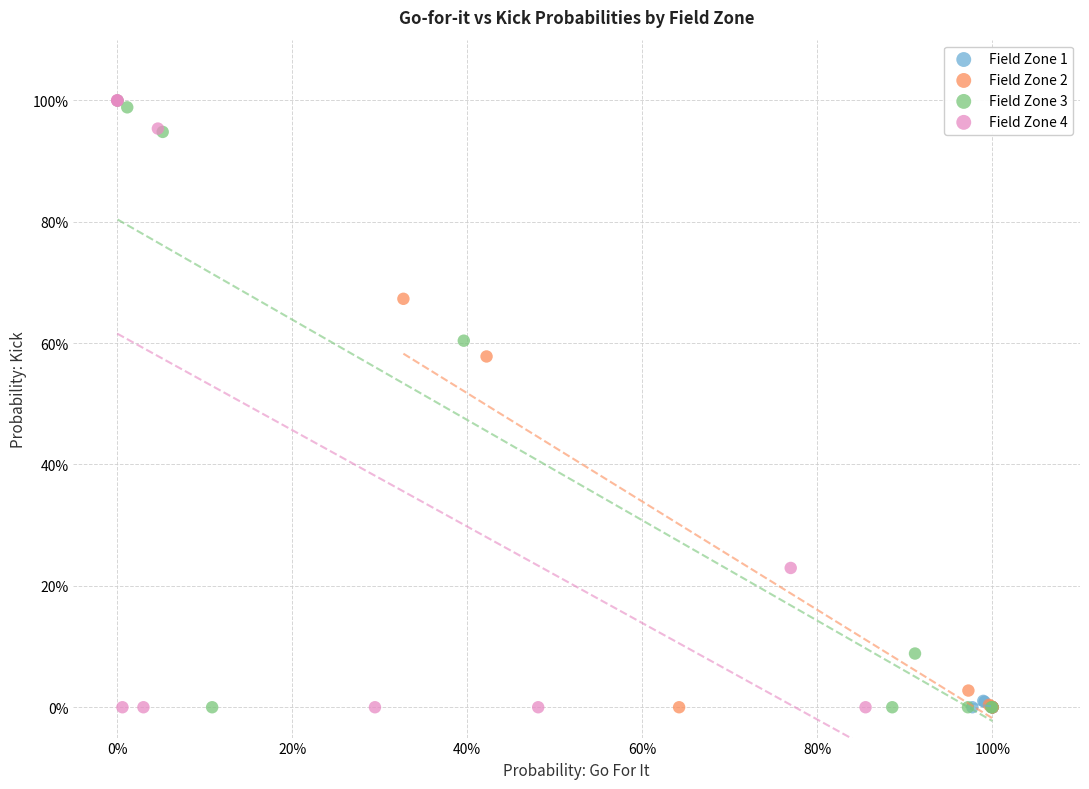

Which series has the largest Y range (max minus min)?

Field Zone 4